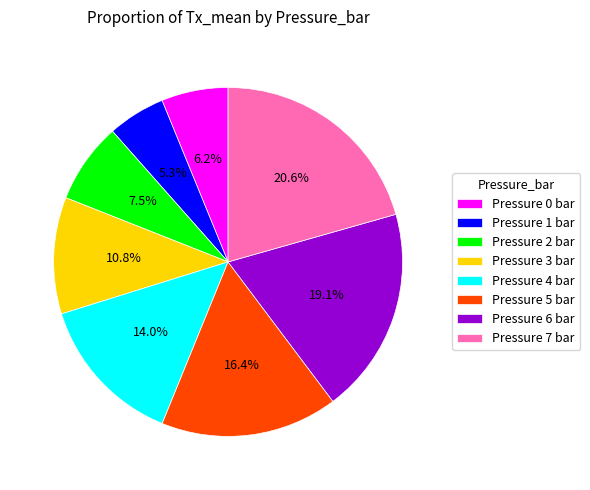

Is there any slice that represents more than half of the pie?

No